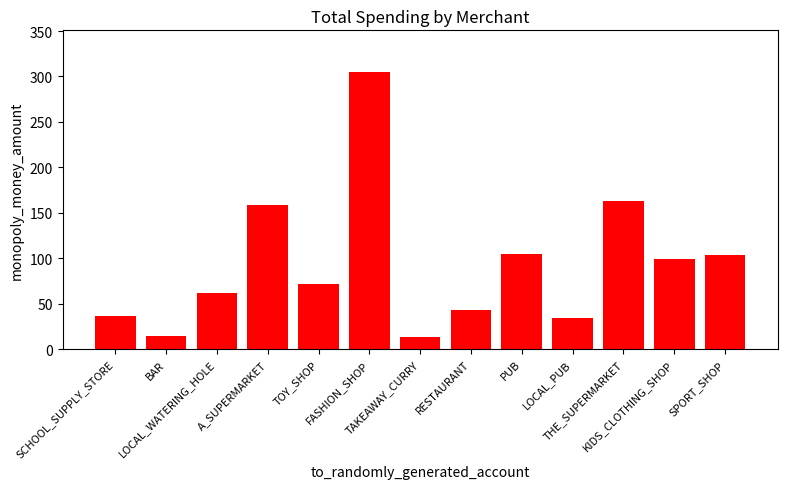

What is the label of the 5th bar from the left?

TOY_SHOP